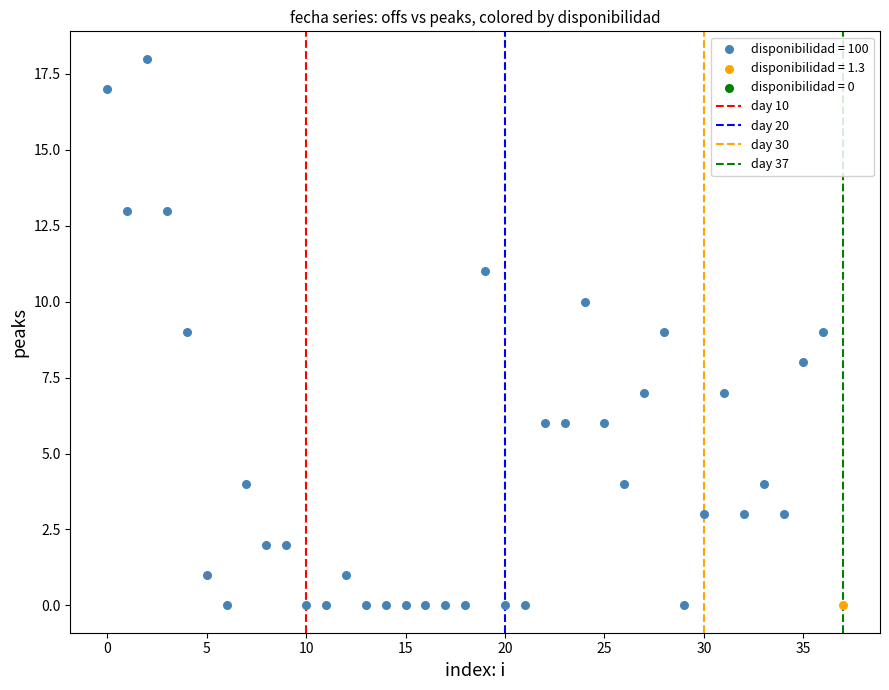

Which series reaches the maximum Y coordinate?

disponibilidad = 100